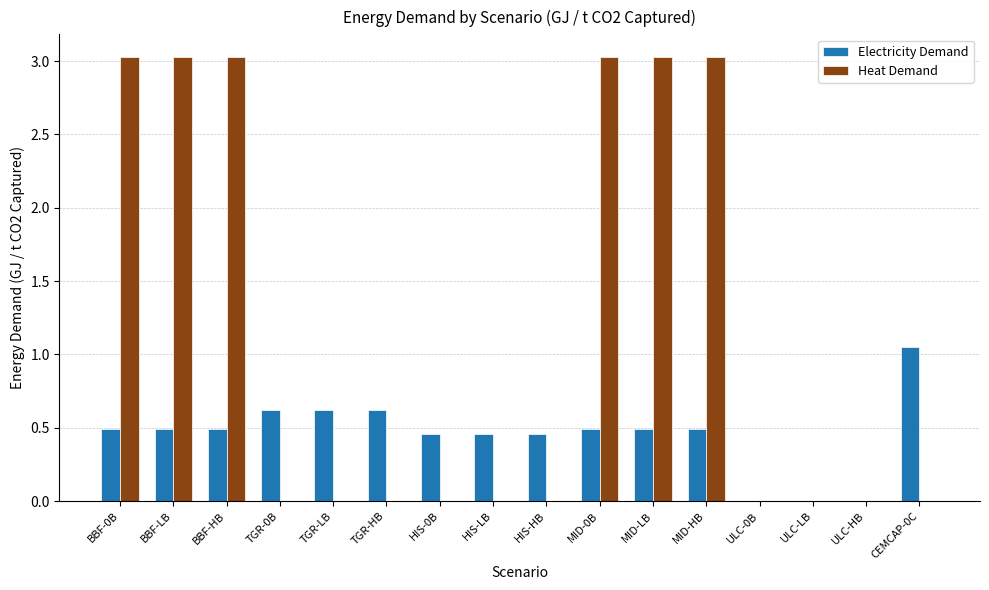

Which category has the highest value in the Electricity Demand series?

CEMCAP-0C